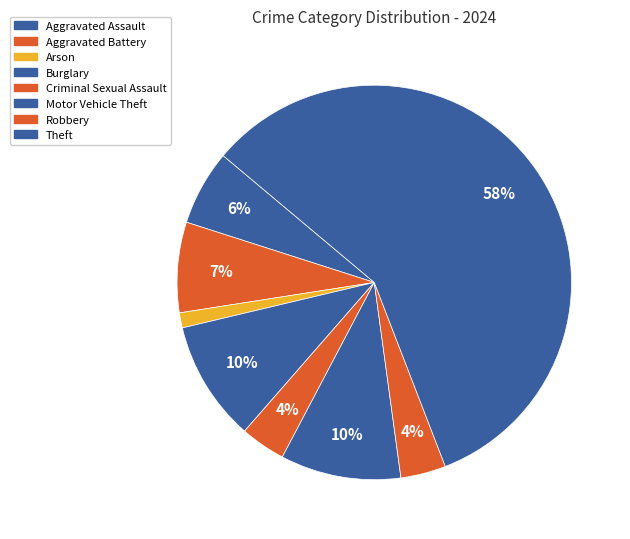

Which slice is the smallest?

Arson